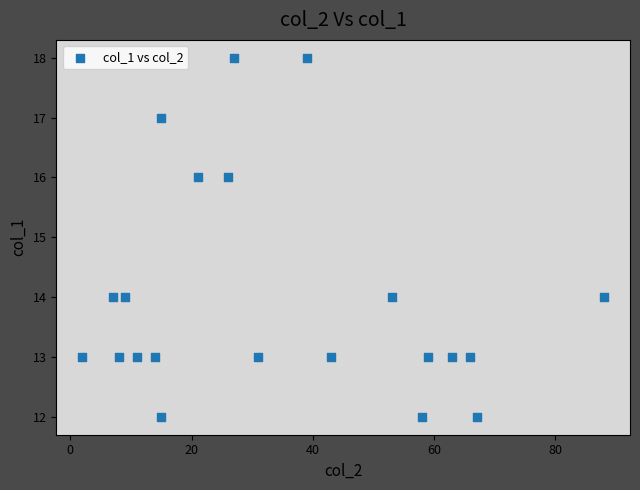

What is the range of Y values (max minus min)?

6